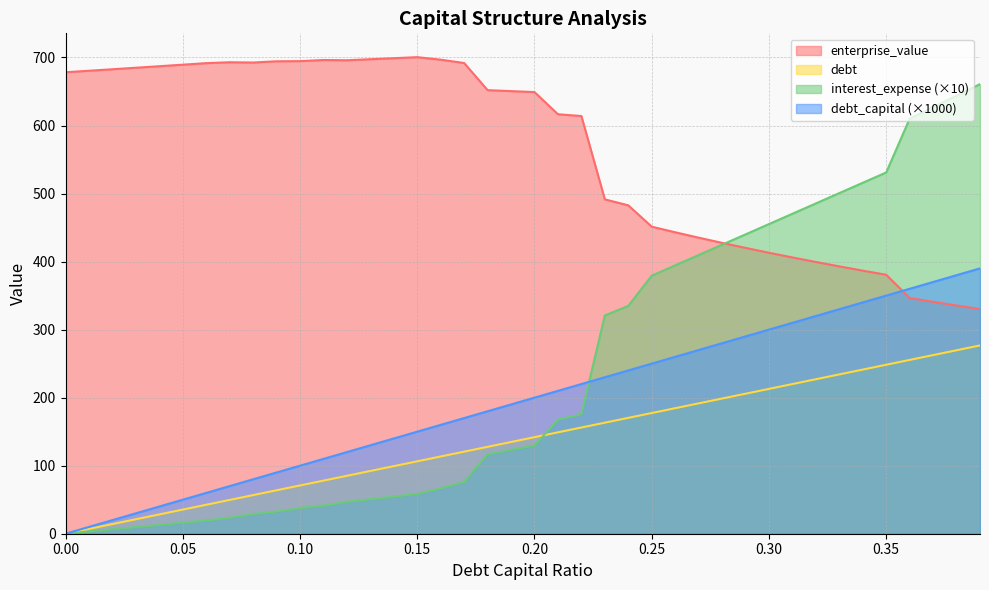

Does the chart have visible grid lines?

Yes